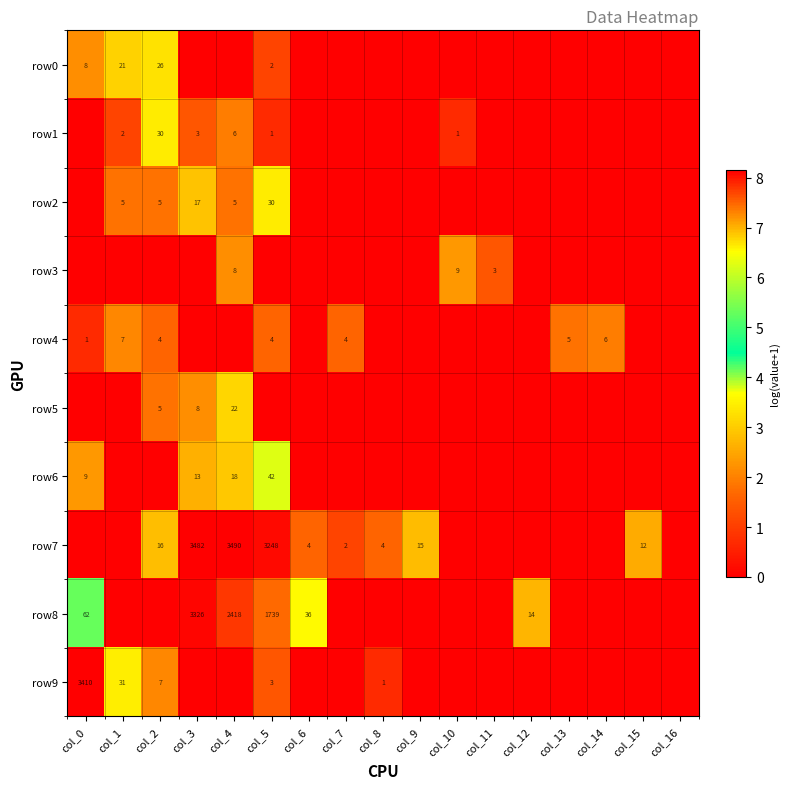

What is the difference between the highest and lowest values at col_11?

1.4